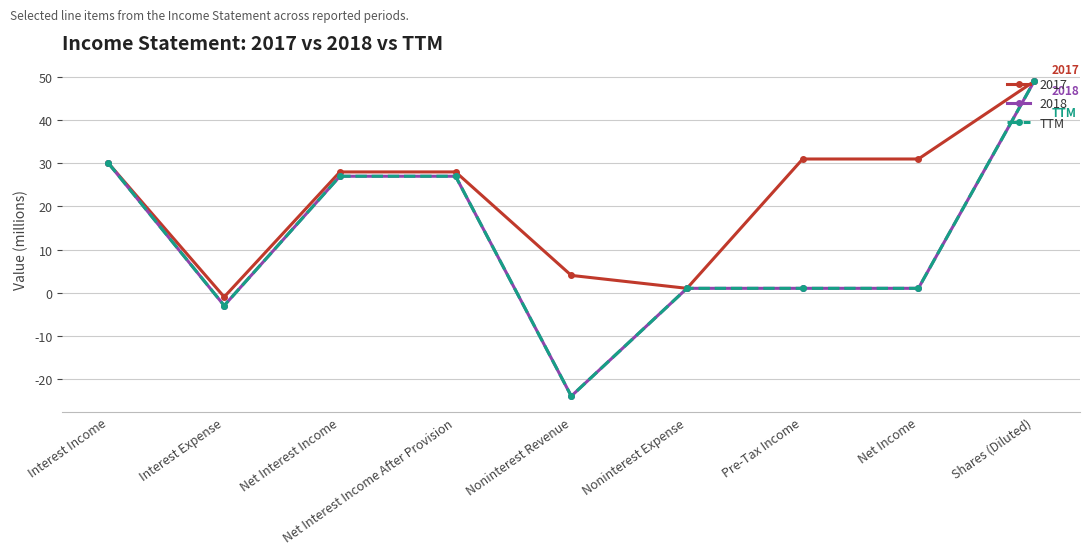

At which category does the chart reach its peak across all series?

Shares (Diluted)